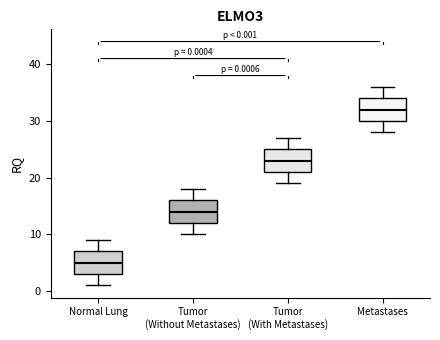

Which box has the lowest median line?

Normal Lung